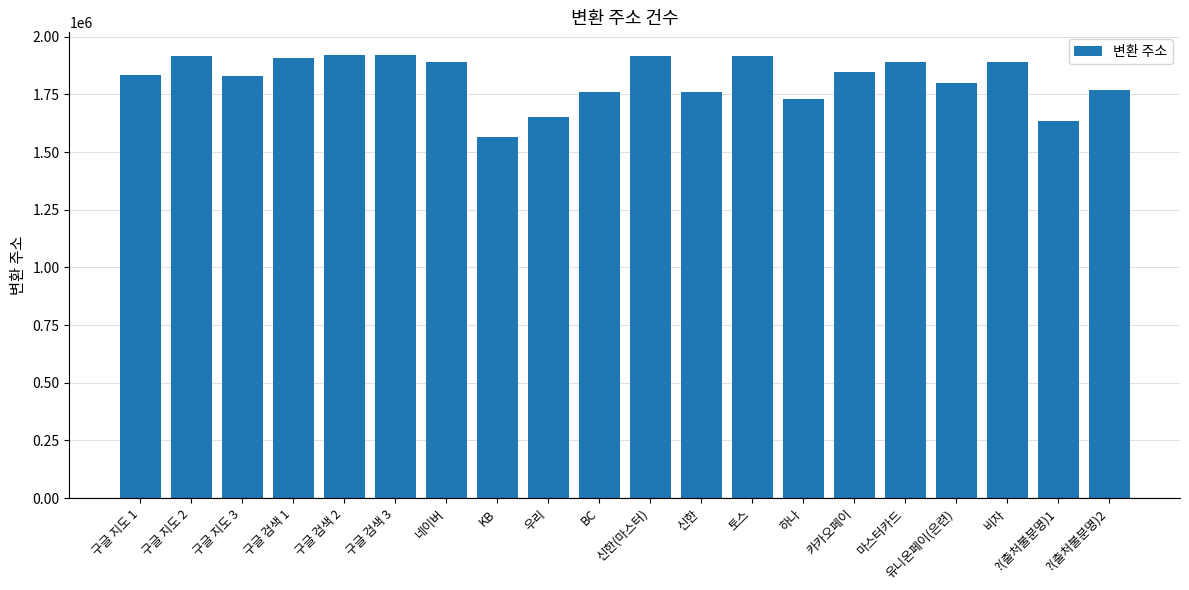

What is the difference between the maximum and minimum values?

359592